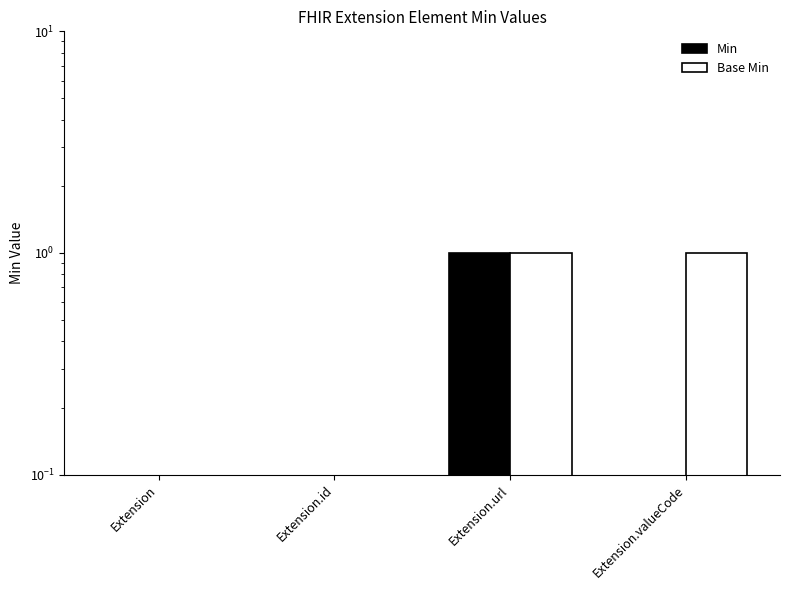

The value of Base Min at Extension.url is 1. True or false?

True